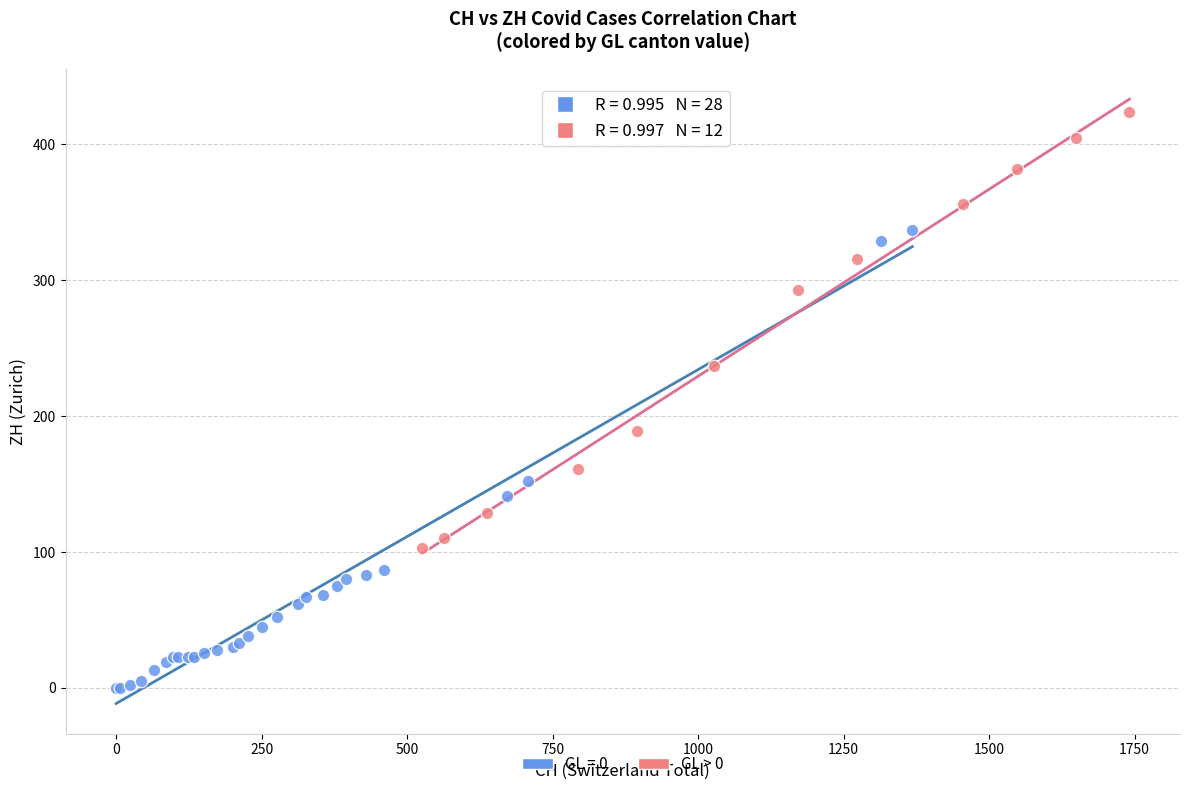

Which series reaches the minimum Y coordinate?

GL = 0